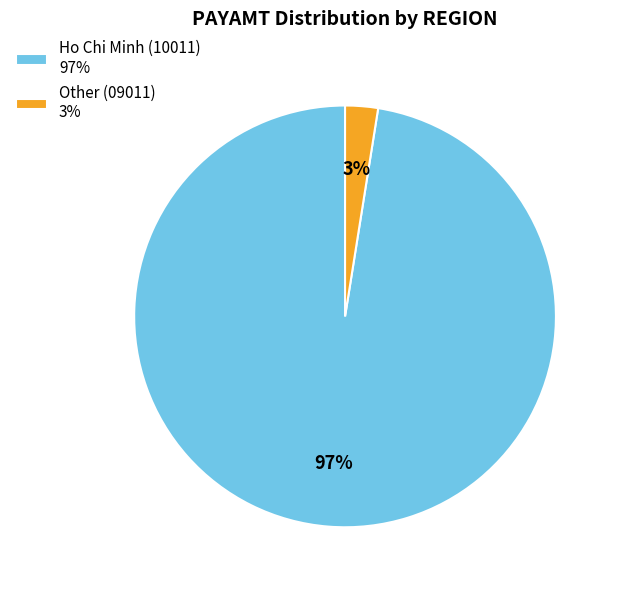

Which category has the smallest portion of the pie?

Other (09011) 3%